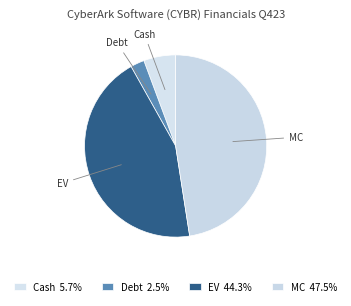

Which has a higher value, Cash or MC?

MC